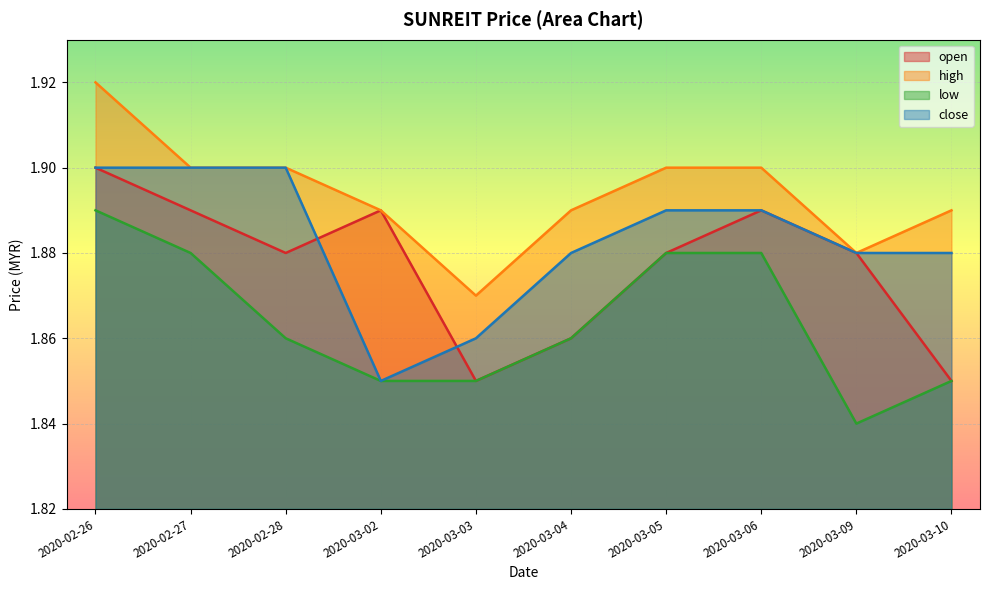

Reading left to right, extract all data points from this chart.

open: 2020-02-26=1.9	2020-02-27=1.9	2020-02-28=1.9	2020-03-02=1.9	2020-03-03=1.9	2020-03-04=1.9	2020-03-05=1.9	2020-03-06=1.9	2020-03-09=1.9	2020-03-10=1.9
high: 2020-02-26=1.9	2020-02-27=1.9	2020-02-28=1.9	2020-03-02=1.9	2020-03-03=1.9	2020-03-04=1.9	2020-03-05=1.9	2020-03-06=1.9	2020-03-09=1.9	2020-03-10=1.9
low: 2020-02-26=1.9	2020-02-27=1.9	2020-02-28=1.9	2020-03-02=1.9	2020-03-03=1.9	2020-03-04=1.9	2020-03-05=1.9	2020-03-06=1.9	2020-03-09=1.8	2020-03-10=1.9
close: 2020-02-26=1.9	2020-02-27=1.9	2020-02-28=1.9	2020-03-02=1.9	2020-03-03=1.9	2020-03-04=1.9	2020-03-05=1.9	2020-03-06=1.9	2020-03-09=1.9	2020-03-10=1.9